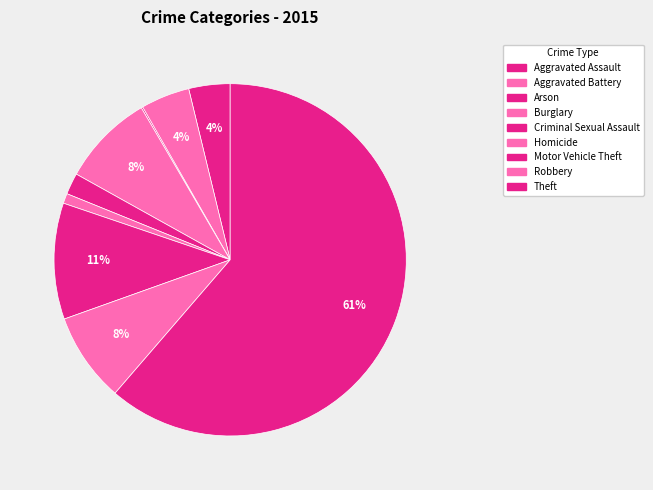

Which slice represents more than half of the pie?

Theft